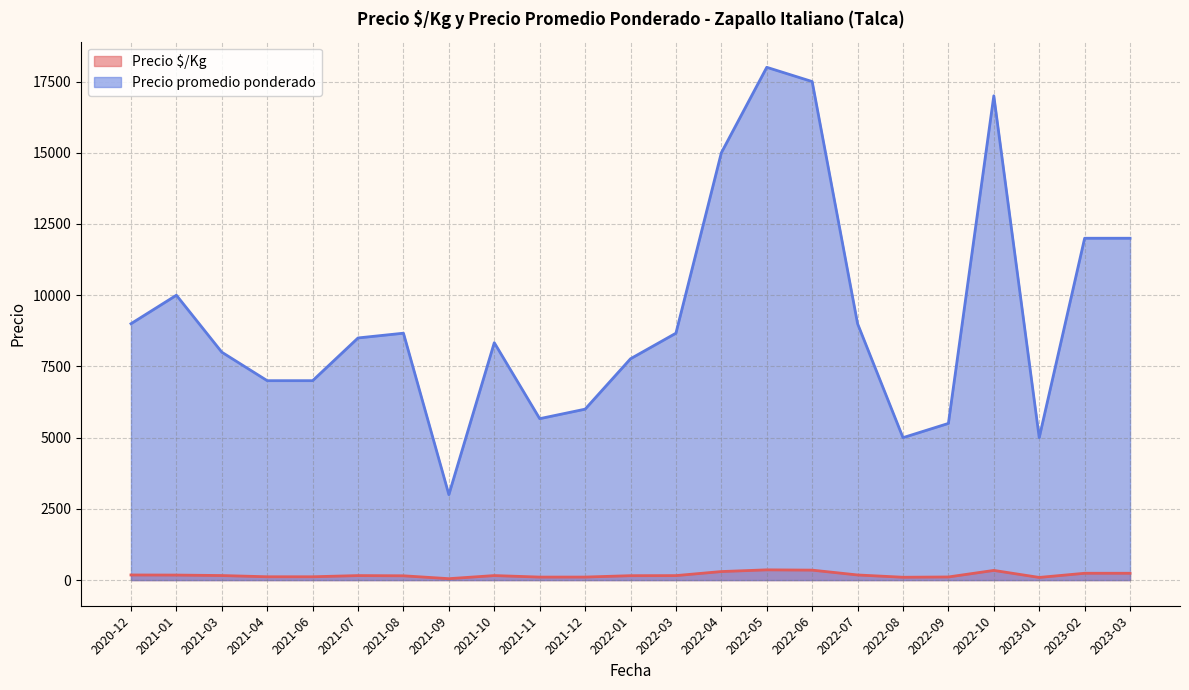

The Precio $/Kg series shows 240 at 2022-07. True or false?

True